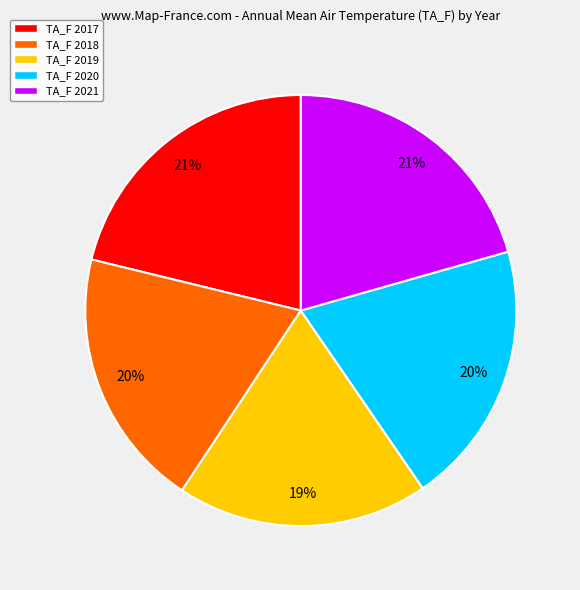

To the nearest percent, what percentage of the pie is TA_F 2020?

20%